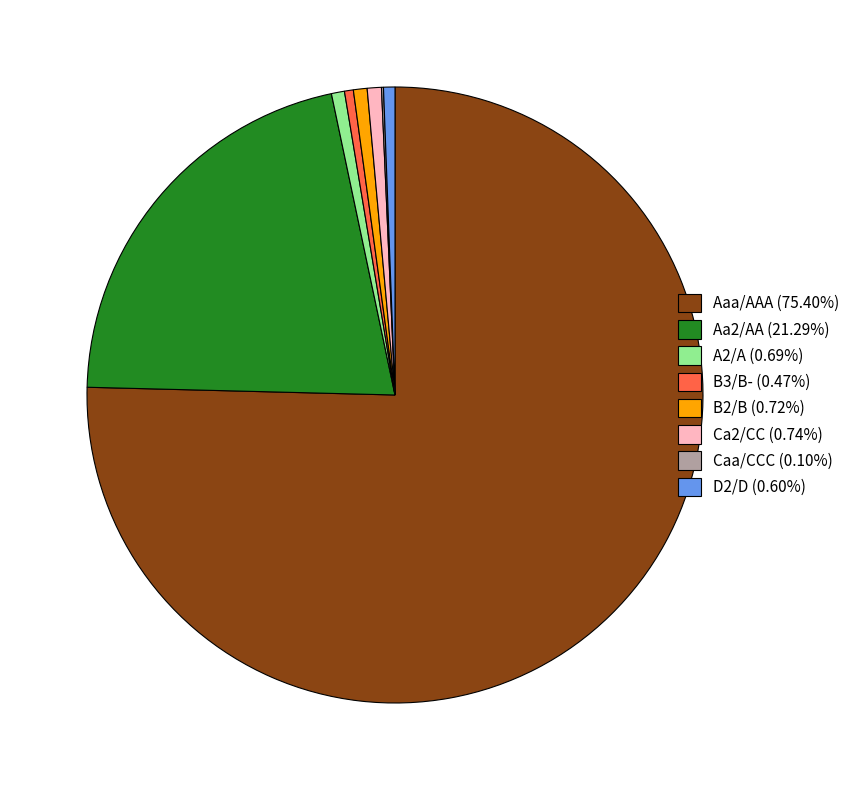

Is Aaa/AAA (75.40%) the majority of the pie?

Yes